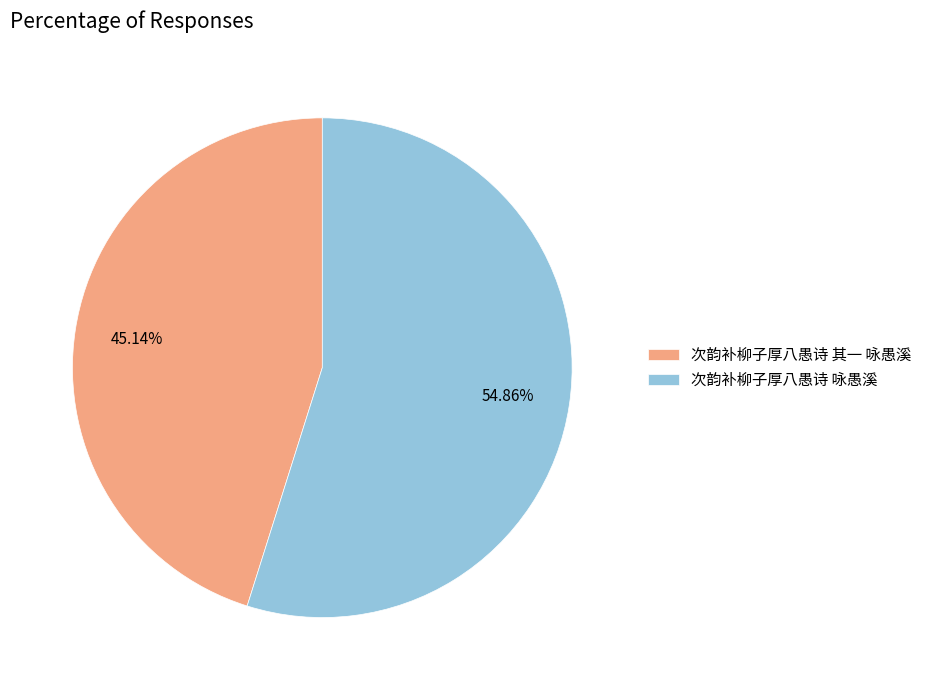

How many slices are in this pie chart?

2